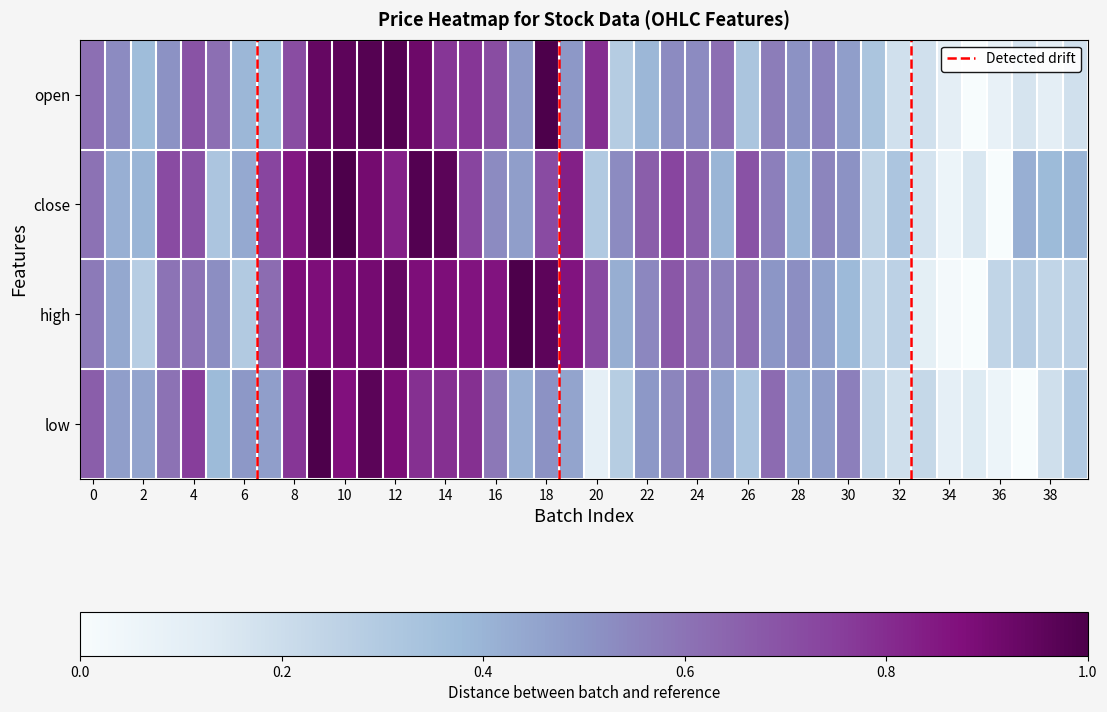

Which label corresponds to the largest value in the chart?

10